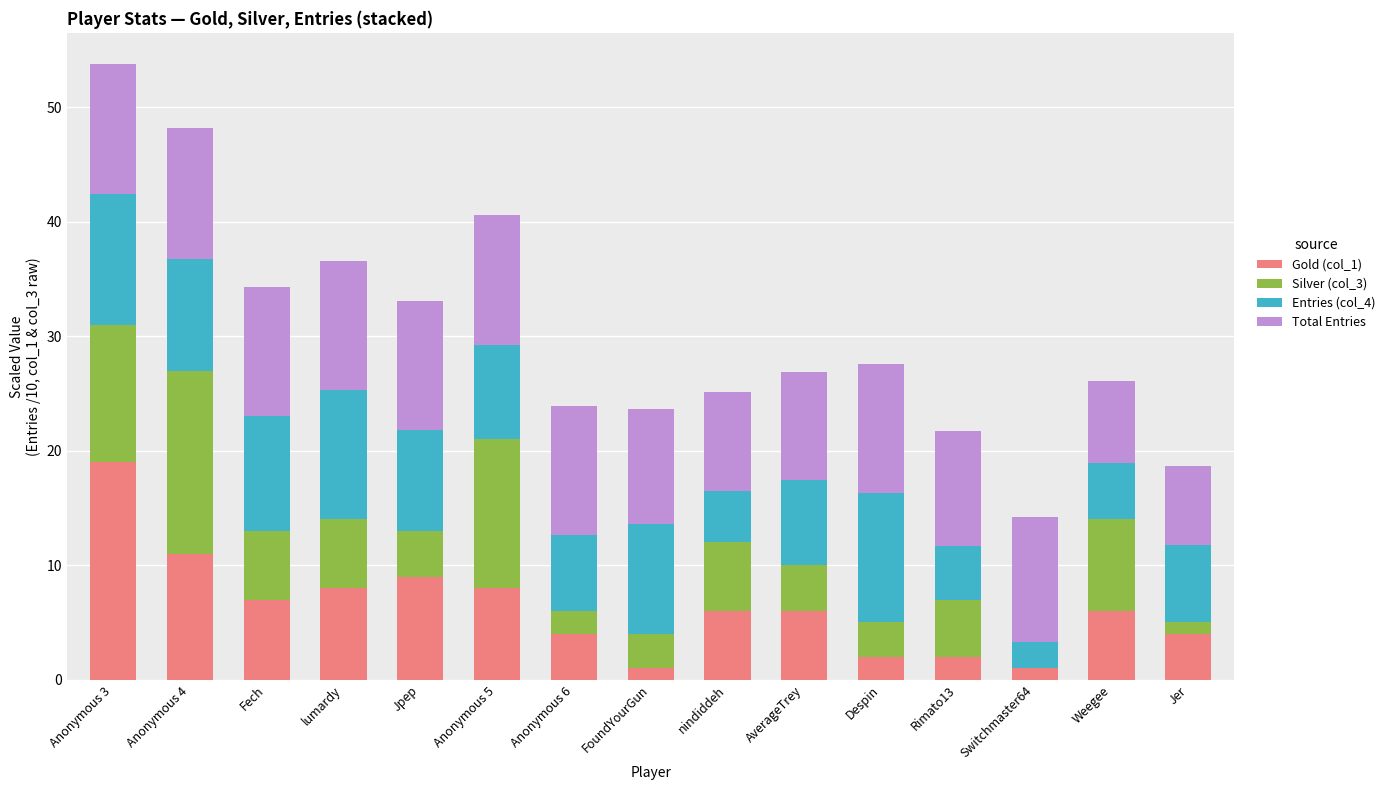

At which category is the sum across all series the highest?

Anonymous 3